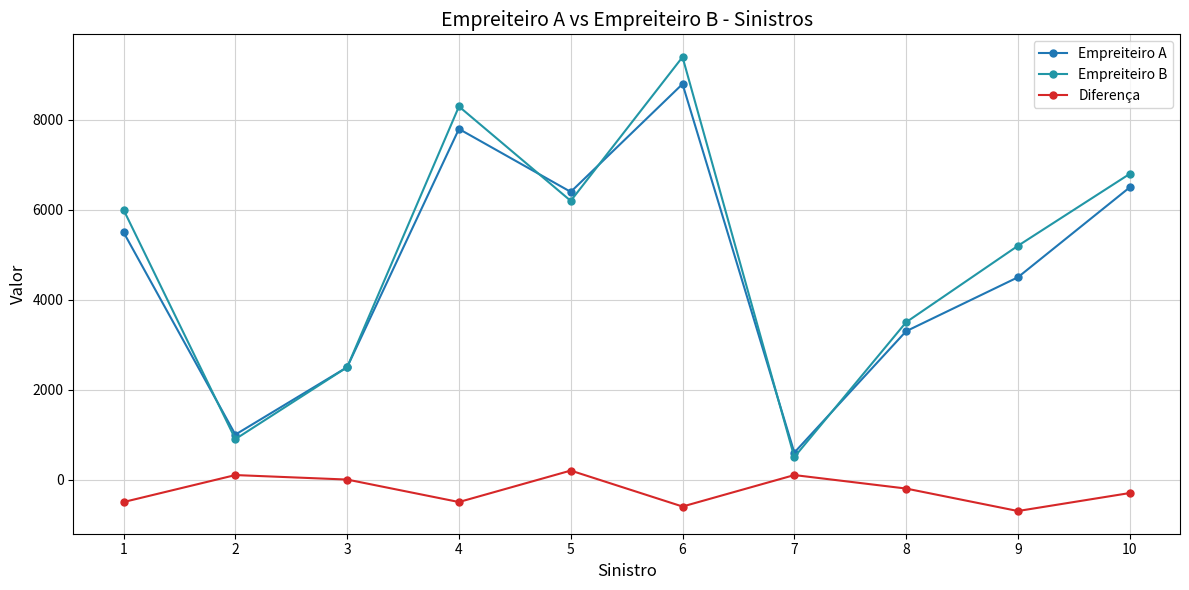

Is it true that Empreiteiro A equals 10739 at 4?

False